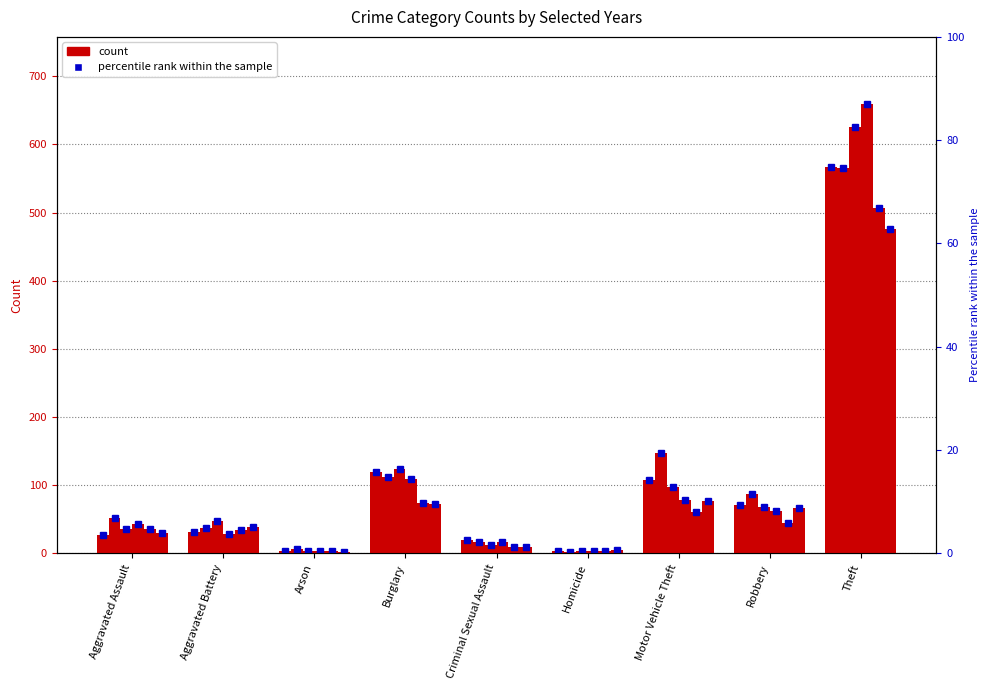

What is the sum of the 2022 values at Criminal Sexual Assault and Homicide?

15